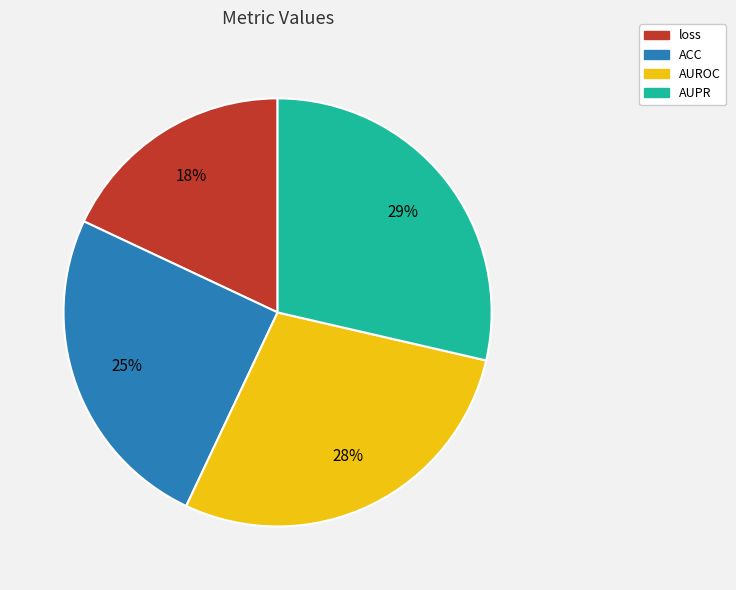

How many segments does this pie chart have?

4